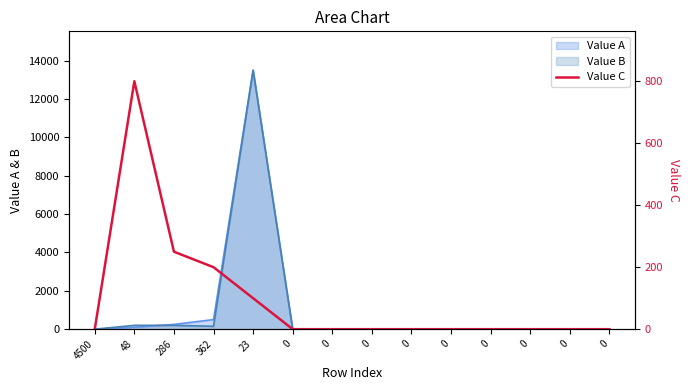

Count the values in the range 0 to 100.

11